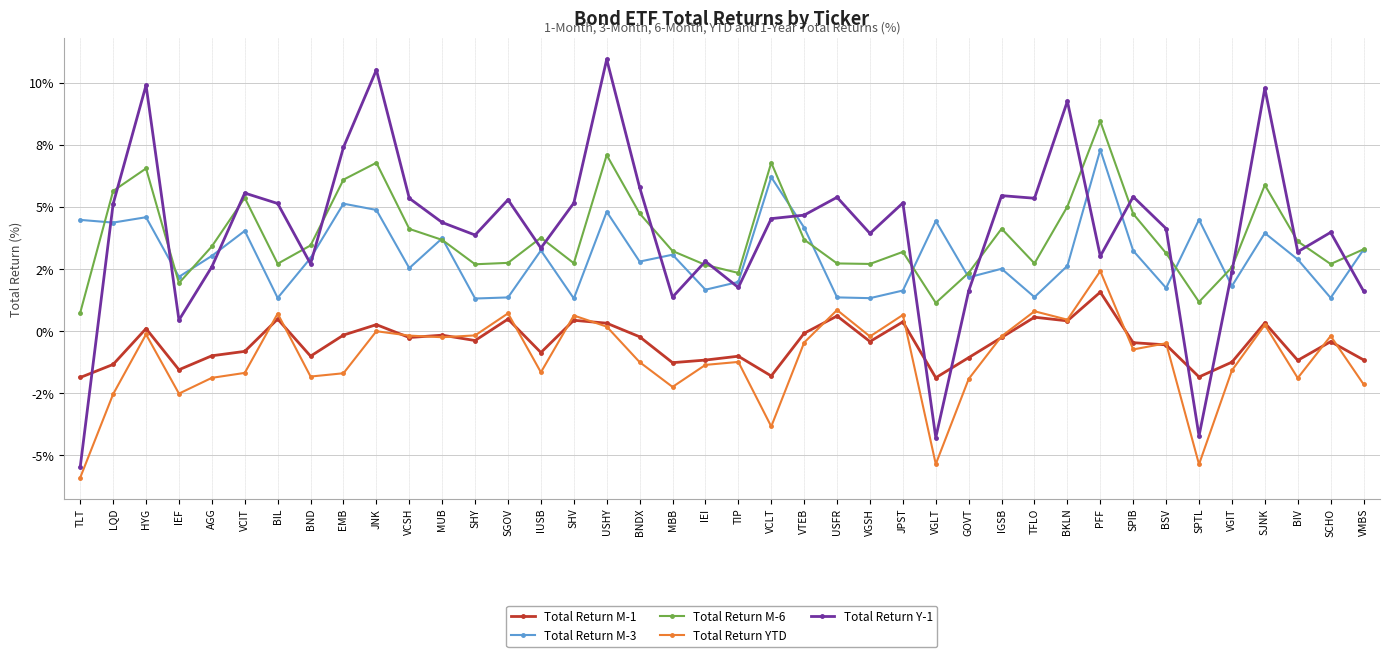

What is the difference between the maximum and minimum values in the Total Return M-3 series?

6.0